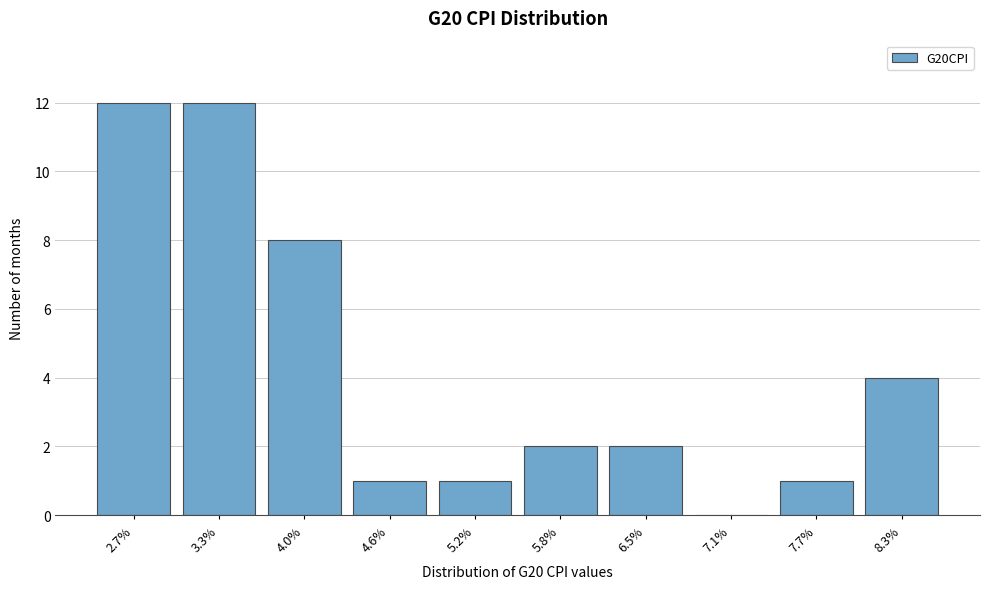

Reading right to left, transcribe all the data shown in this chart.

8.3%=4	7.7%=1	7.1%=0	6.5%=2	5.8%=2	5.2%=1	4.6%=1	4.0%=8	3.3%=12	2.7%=12